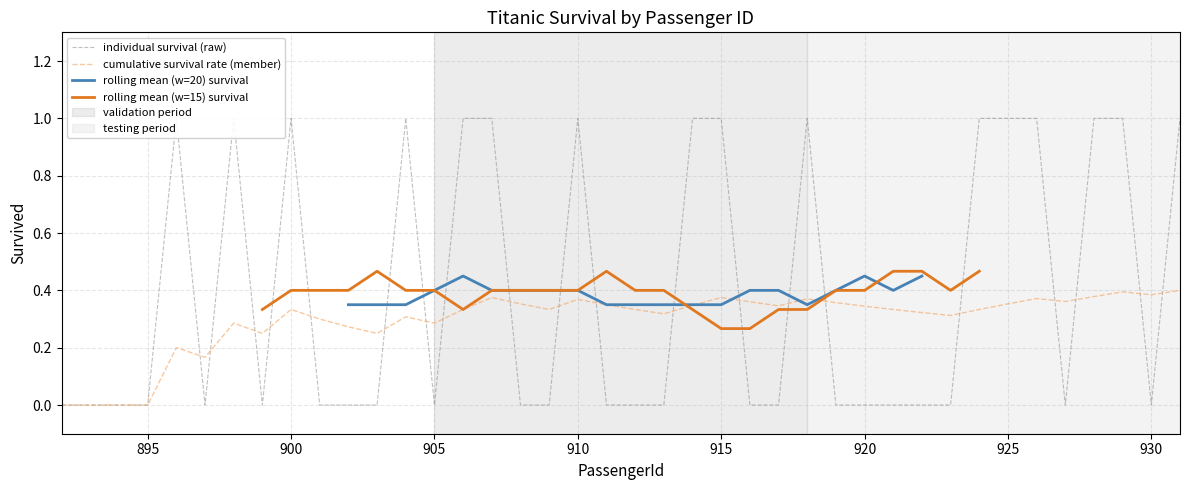

What is the greatest value displayed?

1.0